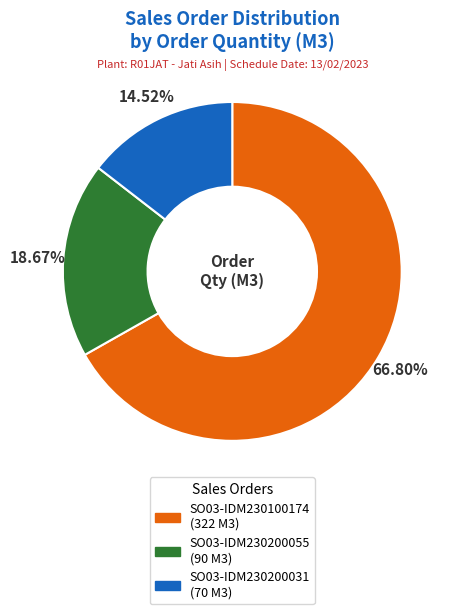

Which category has the biggest portion of the pie?

SO03-IDM230100174